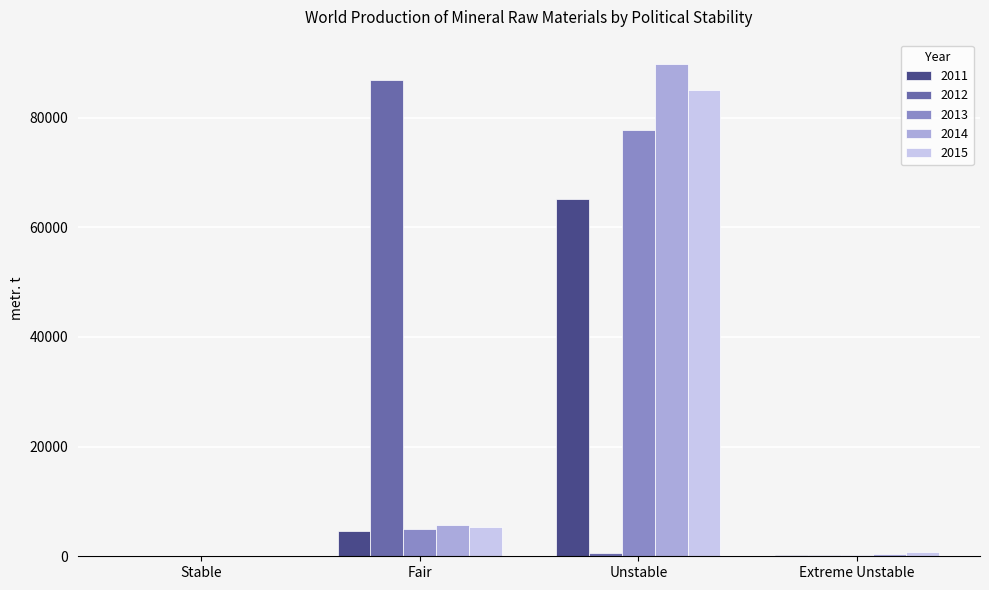

What is the sum of the 2014 values at Stable and Fair?

5774